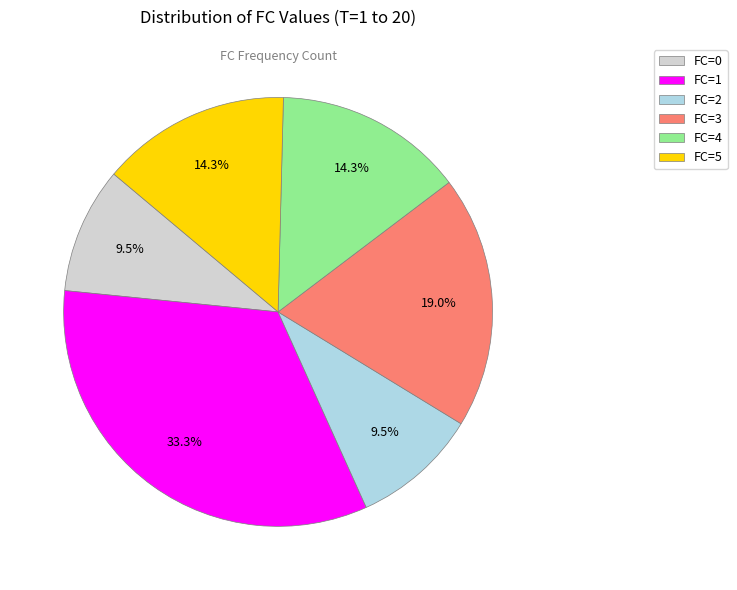

Does FC=1 account for over 50% of the chart?

No